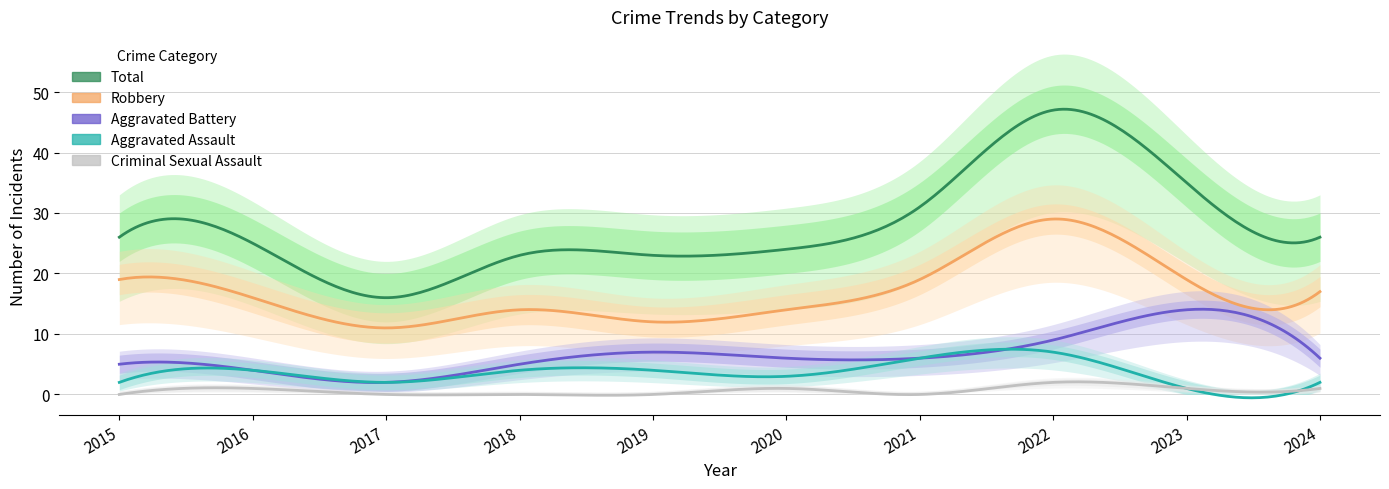

Reading right to left, extract all data points from this chart.

Aggravated Assault: 2024=2	2023=1	2022=7	2021=6	2020=3	2019=4	2018=4	2017=2	2016=4	2015=2
Aggravated Battery: 2024=6	2023=14	2022=9	2021=6	2020=6	2019=7	2018=5	2017=2	2016=4	2015=5
Criminal Sexual Assault: 2024=1	2023=1	2022=2	2021=0	2020=1	2019=0	2018=0	2017=0	2016=1	2015=0
Robbery: 2024=17	2023=19	2022=29	2021=19	2020=14	2019=12	2018=14	2017=11	2016=16	2015=19
Total: 2024=26	2023=35	2022=47	2021=31	2020=24	2019=23	2018=23	2017=16	2016=25	2015=26